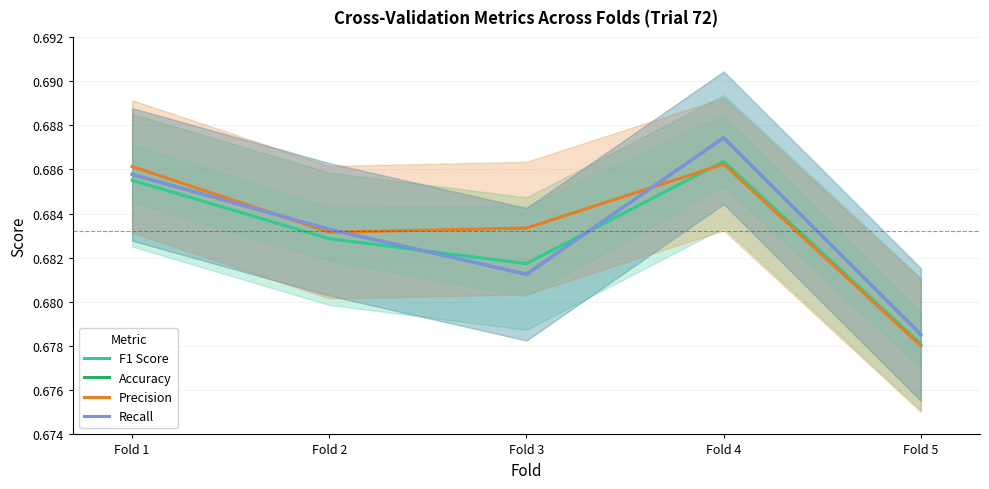

At which label is Precision closest to 0?

Fold 5